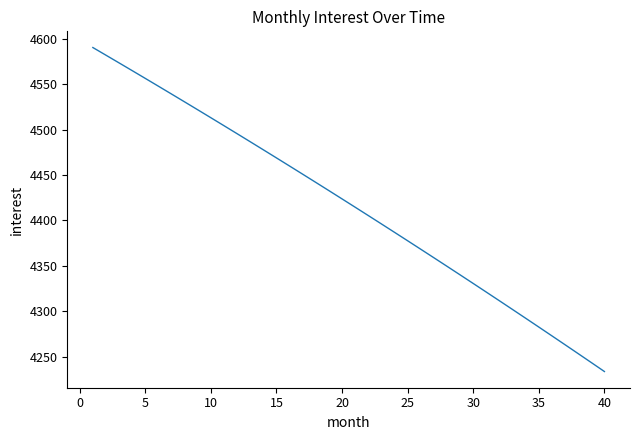

What is the maximum value shown in the chart?

4590.2